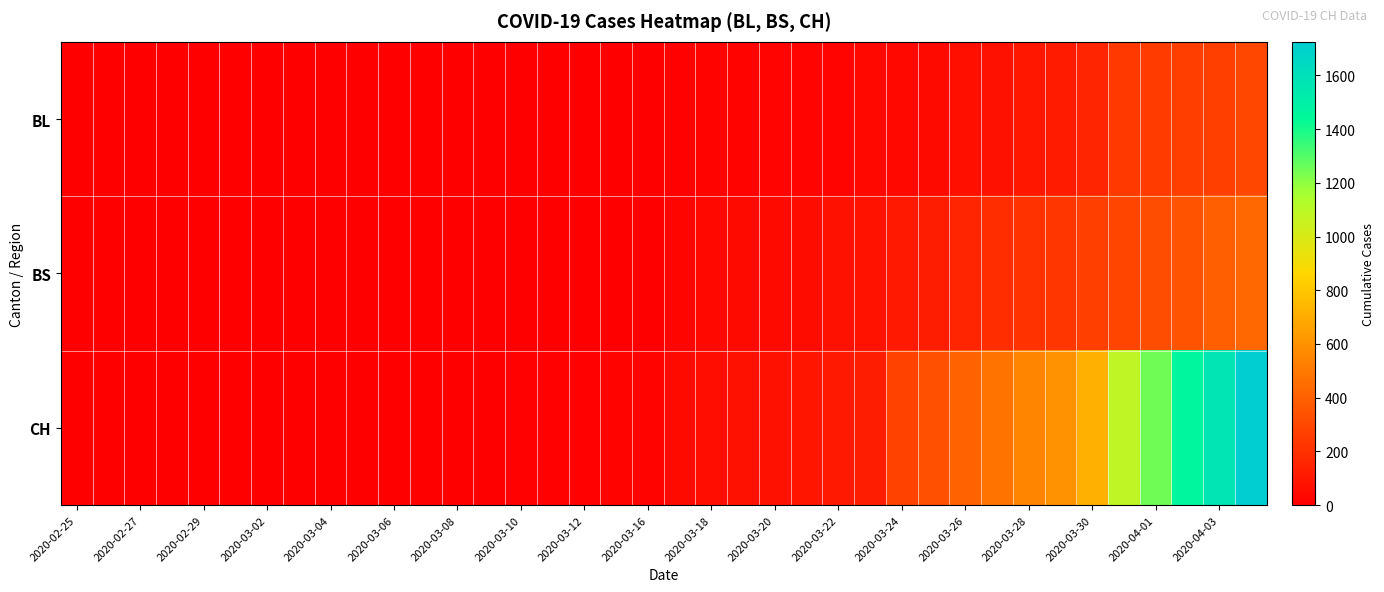

Reading right to left, extract all data points from this chart.

BL: 298	266	262	249	242	158	115	100	76	65	46	40	35	21	21	18	16	16	13	5	5	2	2	0	0	0	0	0	0	0	0	0	0	0	0	0	0	0
BS: 434	397	350	323	292	263	228	211	191	155	128	105	78	73	57	46	44	36	25	0	0	4	4	0	0	0	0	0	0	0	0	0	0	0	0	0	0	0
CH: 1725	1570	1464	1253	1082	715	600	550	480	411	332	278	126	106	90	76	72	64	46	16	15	12	11	7	3	1	1	1	0	0	0	0	0	0	0	0	0	0